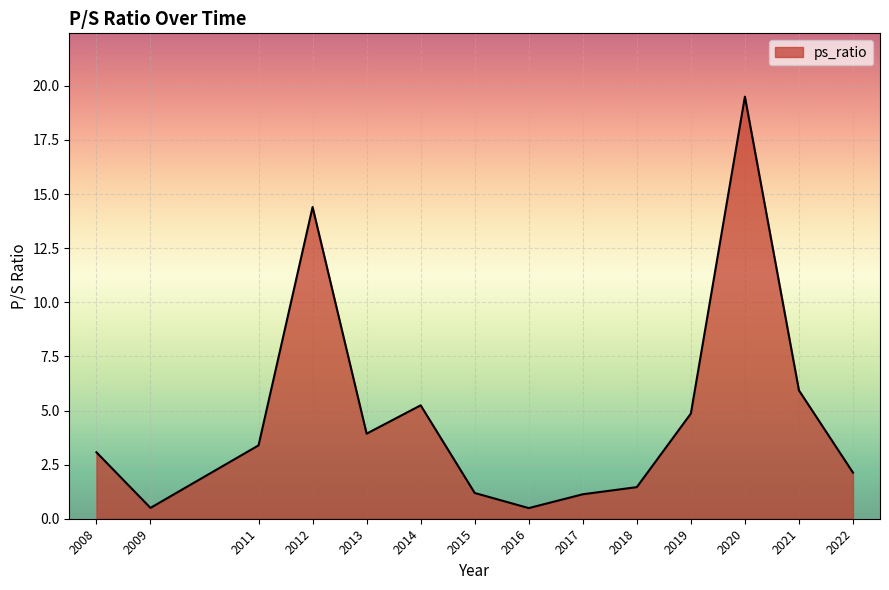

What is the change in value from 2011 to 2013?

+0.5